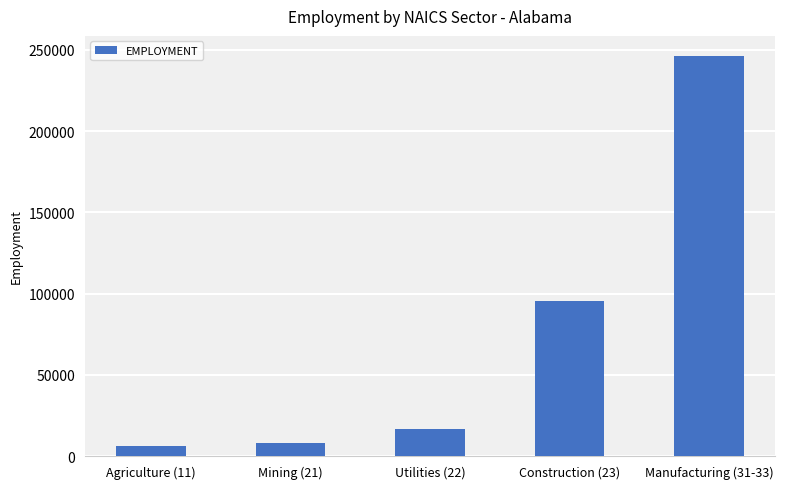

What is the sum of all values?

372039